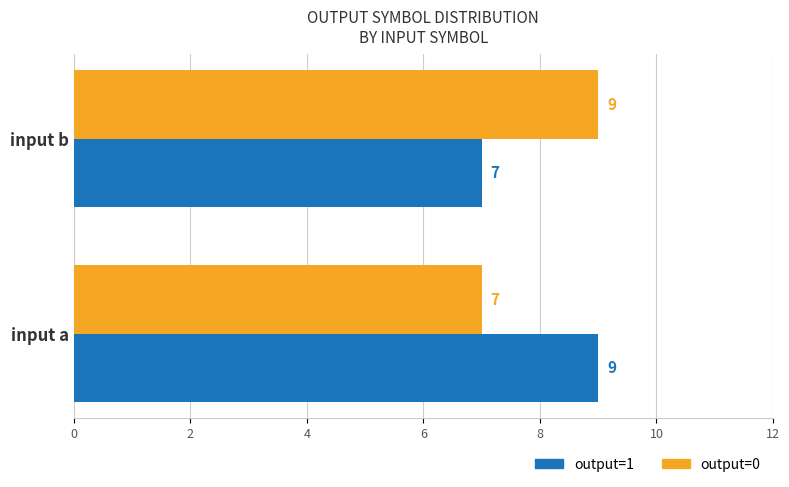

What is the maximum value shown in the chart?

9